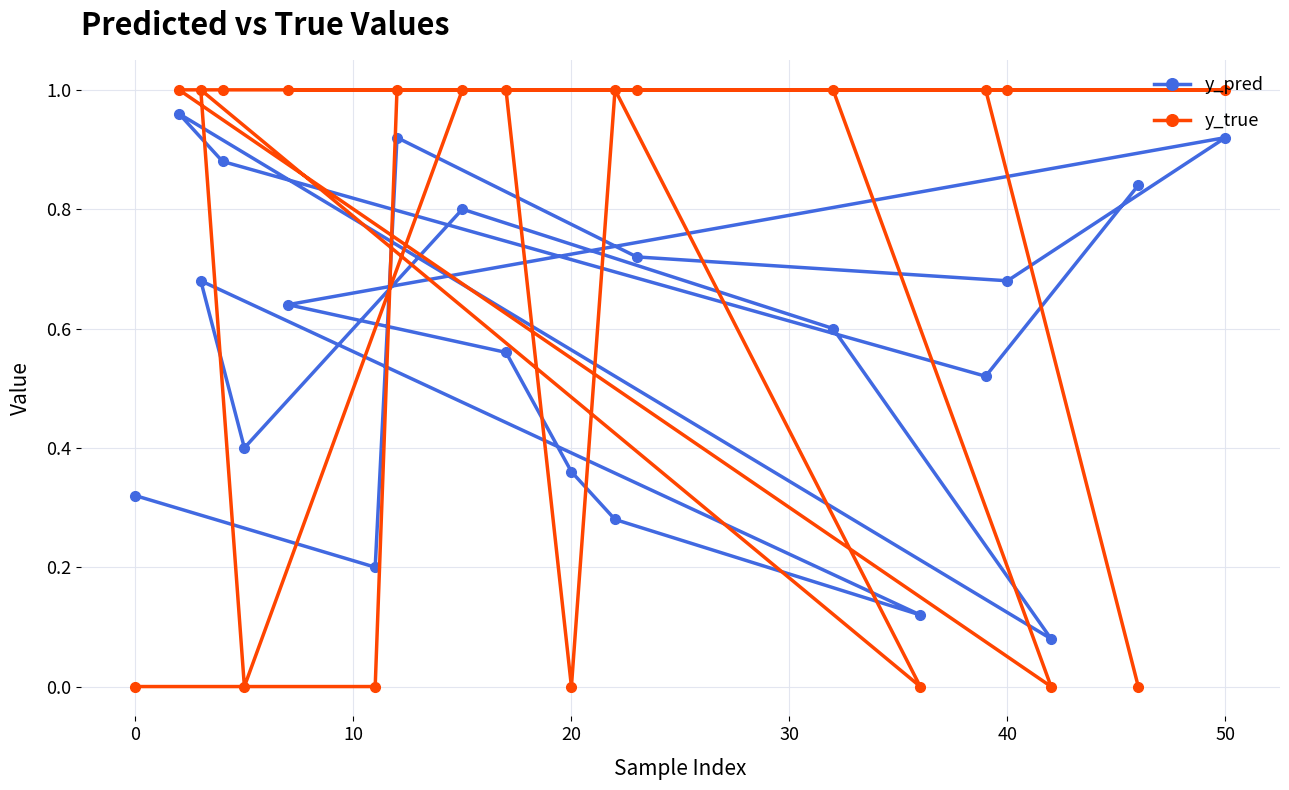

How many lines are shown in the chart?

2